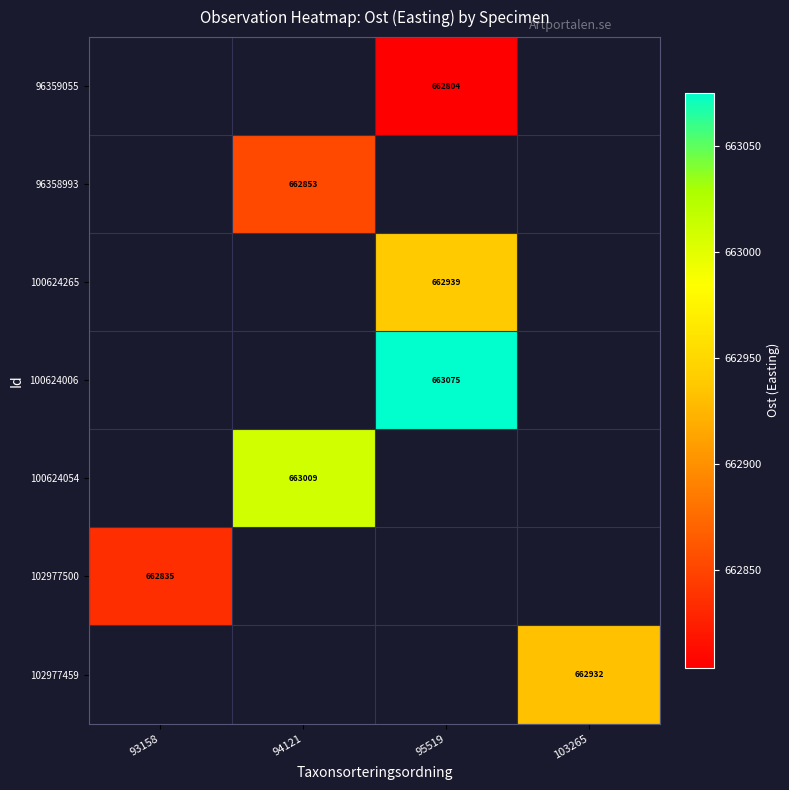

List the labels in order of 102977500 value, largest first.

93158, 94121, 95519, 103265